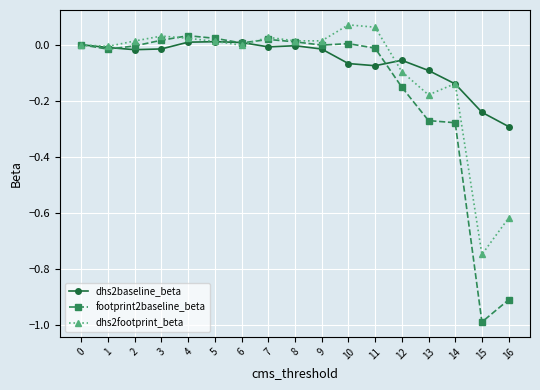

How many categories are shown in the chart?

17